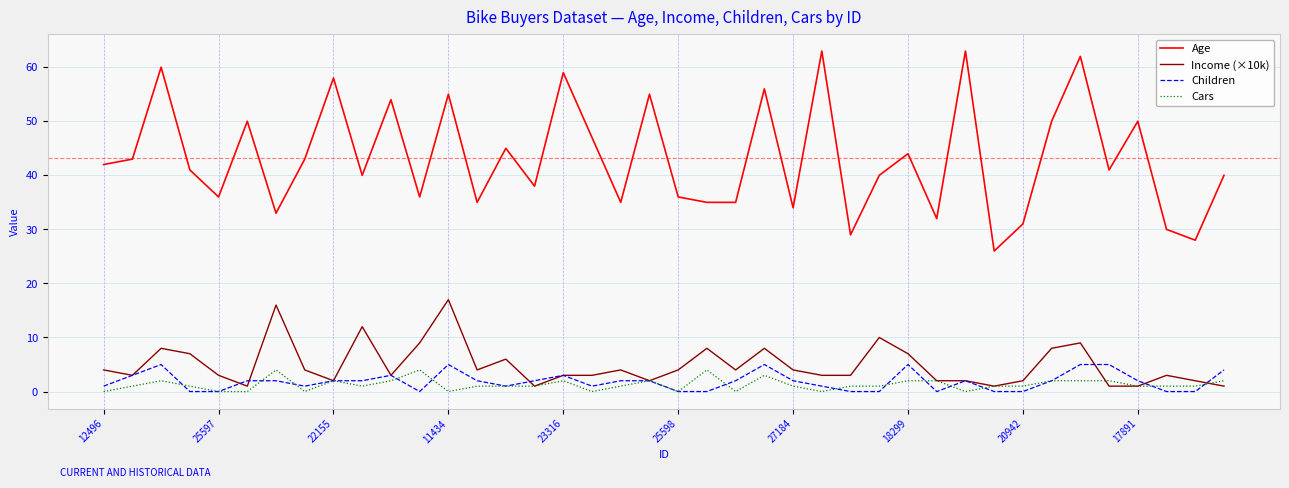

What is the greatest value displayed?

63